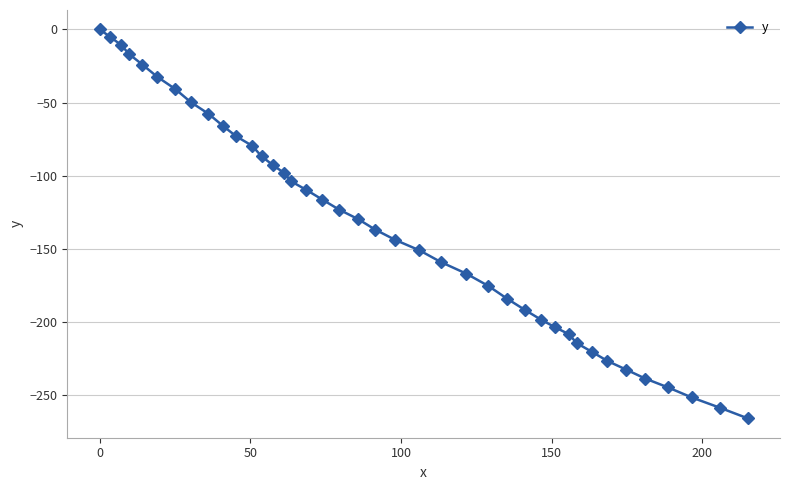

Does the chart display data point markers on the line(s)?

Yes